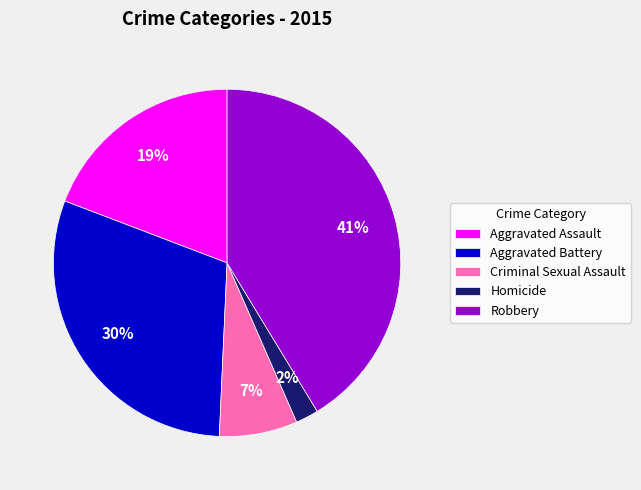

How many slices are in this pie chart?

5